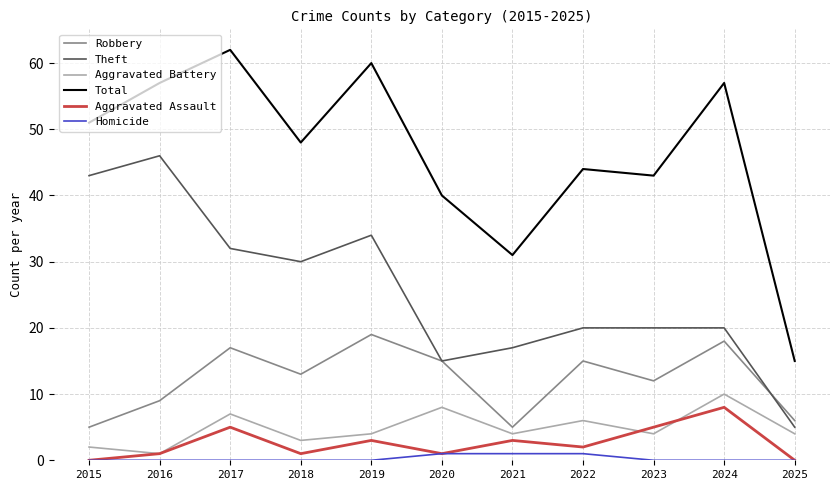

In Total, how many points are lower than both neighbors (excluding endpoints)?

3